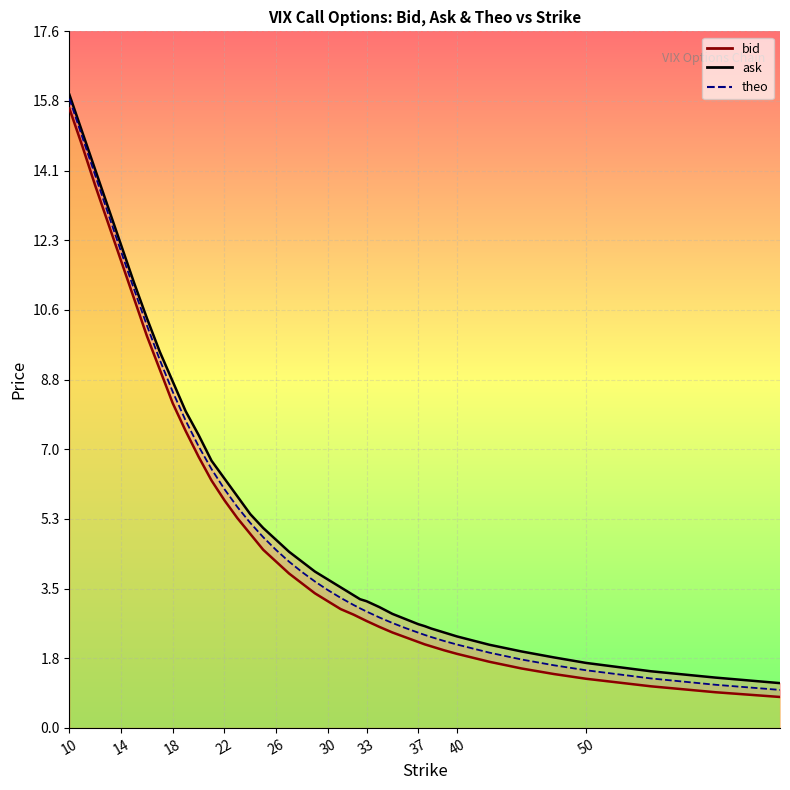

True or false: ask and theo intersect in this chart.

False